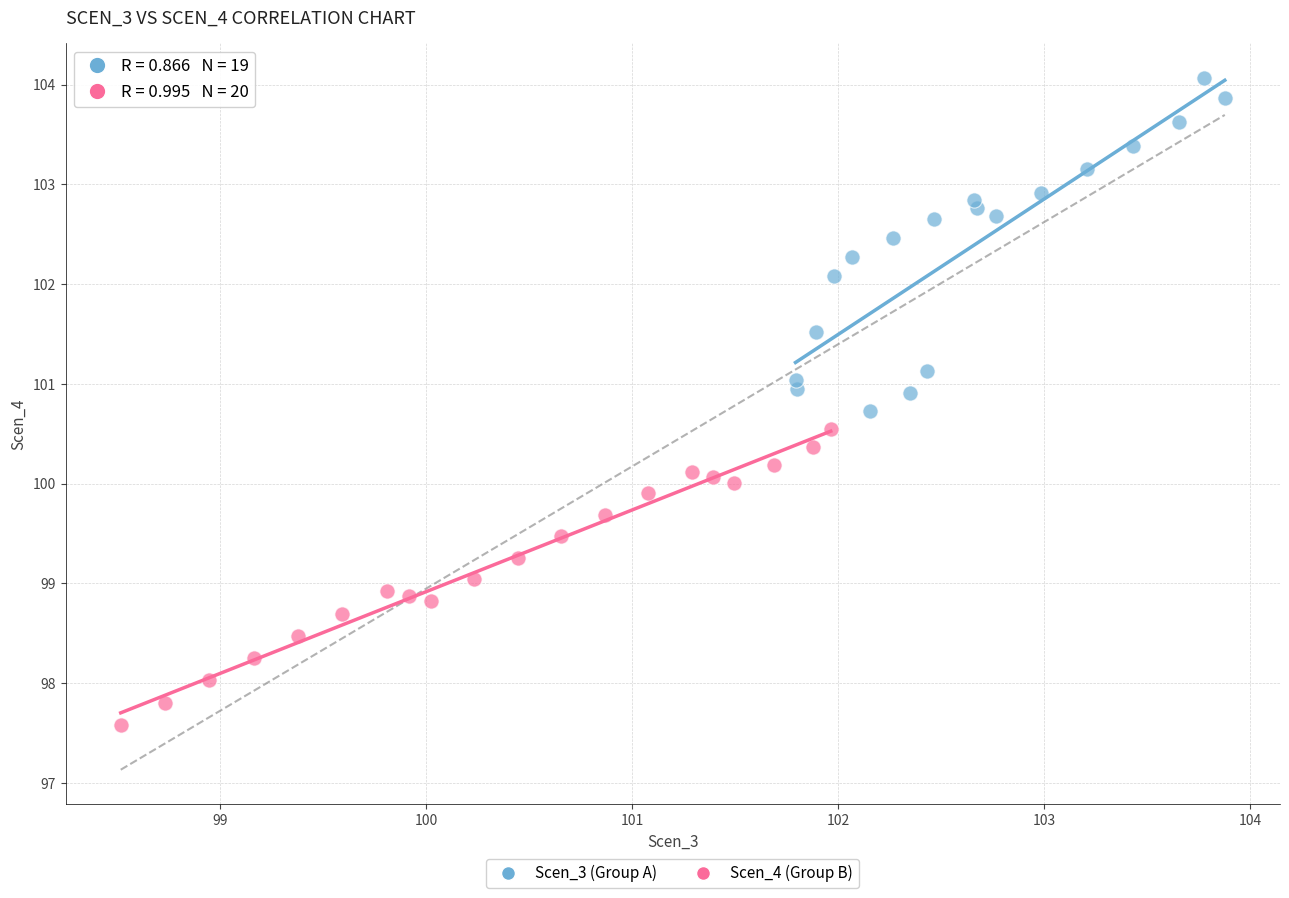

Which series contains the highest Y value?

Scen_3 (Group A)